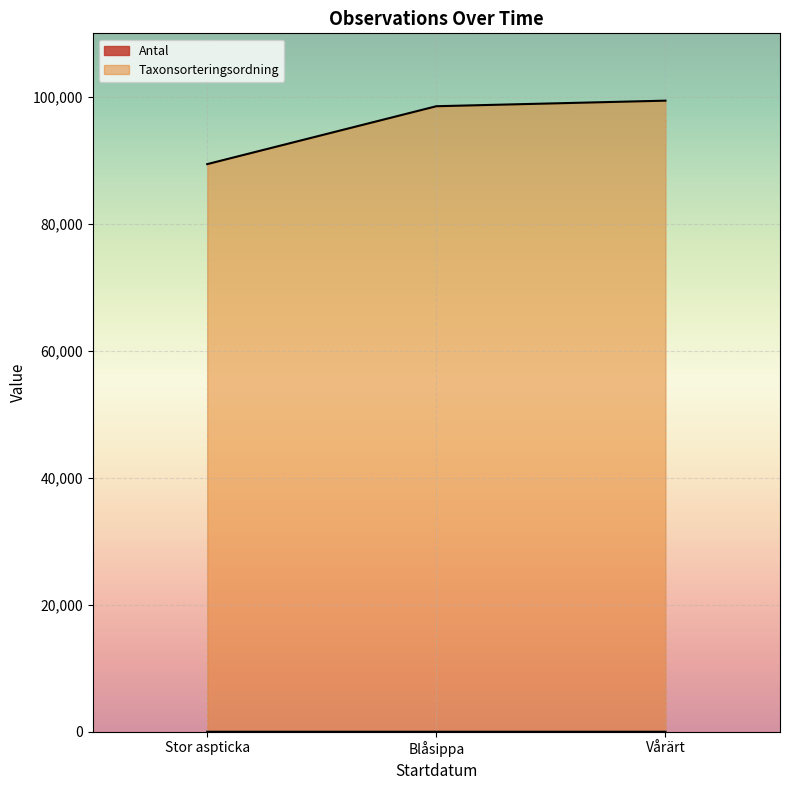

How many lines are shown in the chart?

2